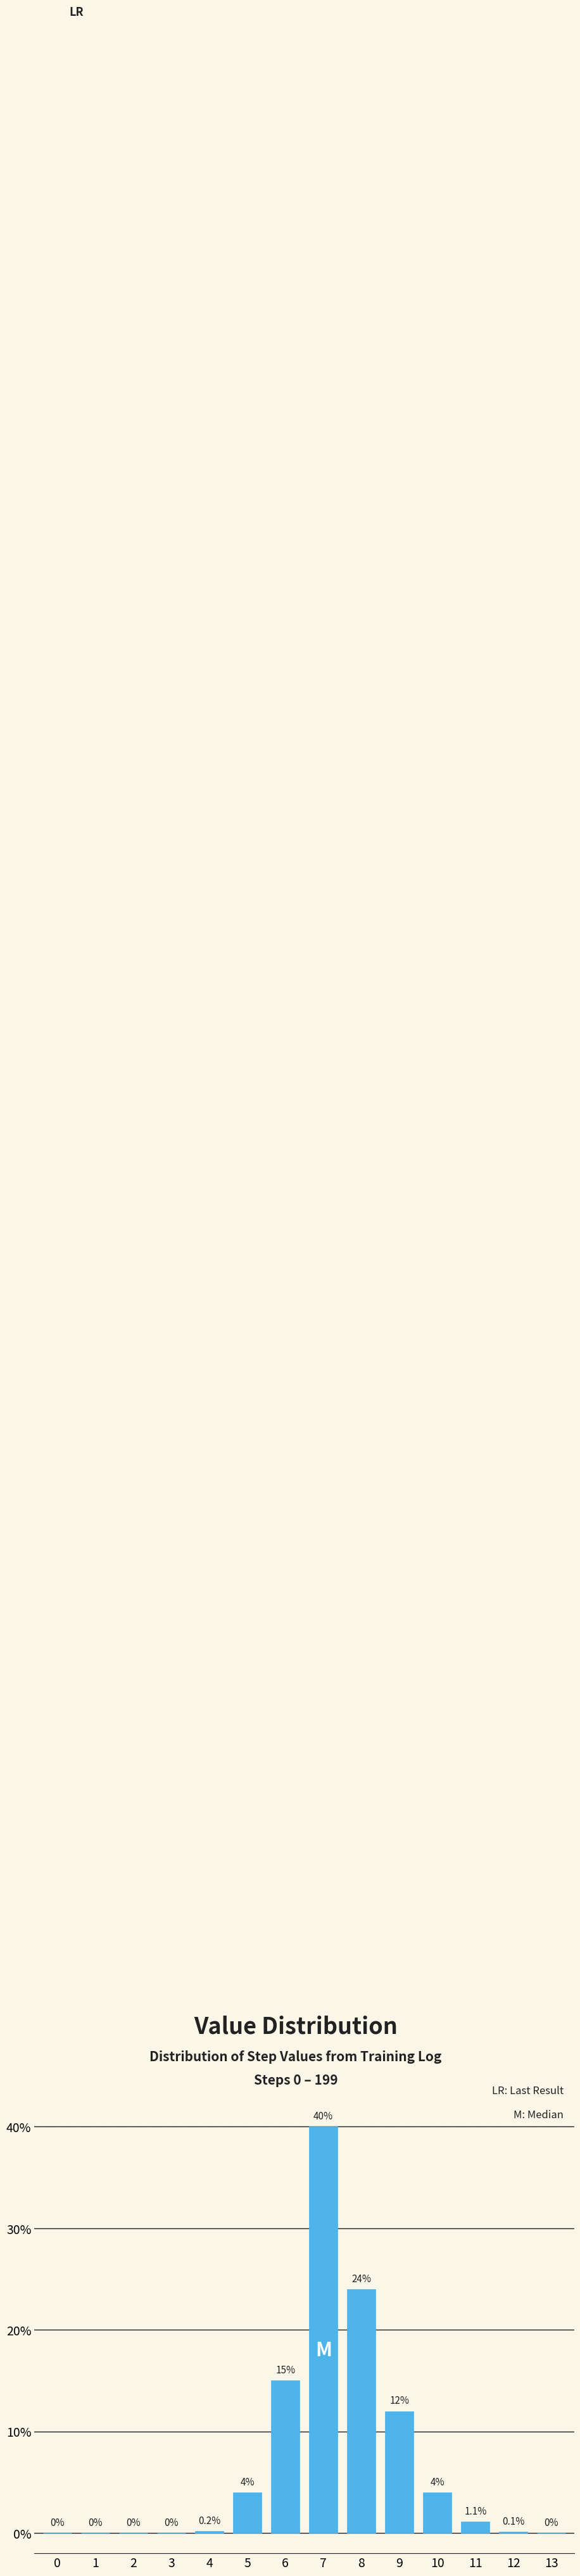

Reading right to left, extract all data points from this chart.

13=0.0	12=0.1	11=1.1	10=4.0	9=12.0	8=24.0	7=40.0	6=15.0	5=4.0	4=0.2	3=0.0	2=0.0	1=0.0	0=0.0